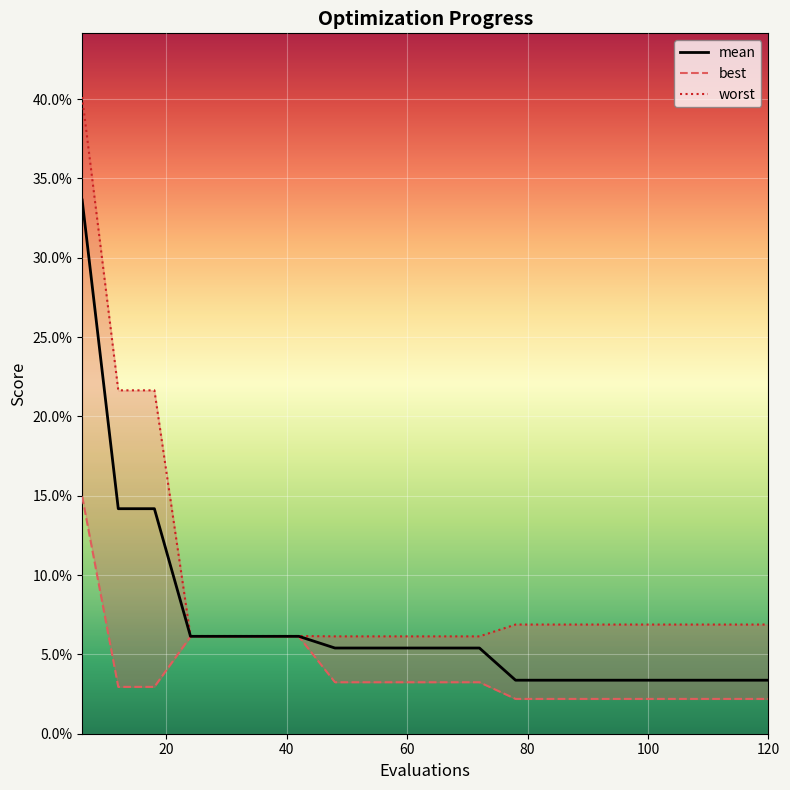

True or false: worst and mean cross at least once.

False